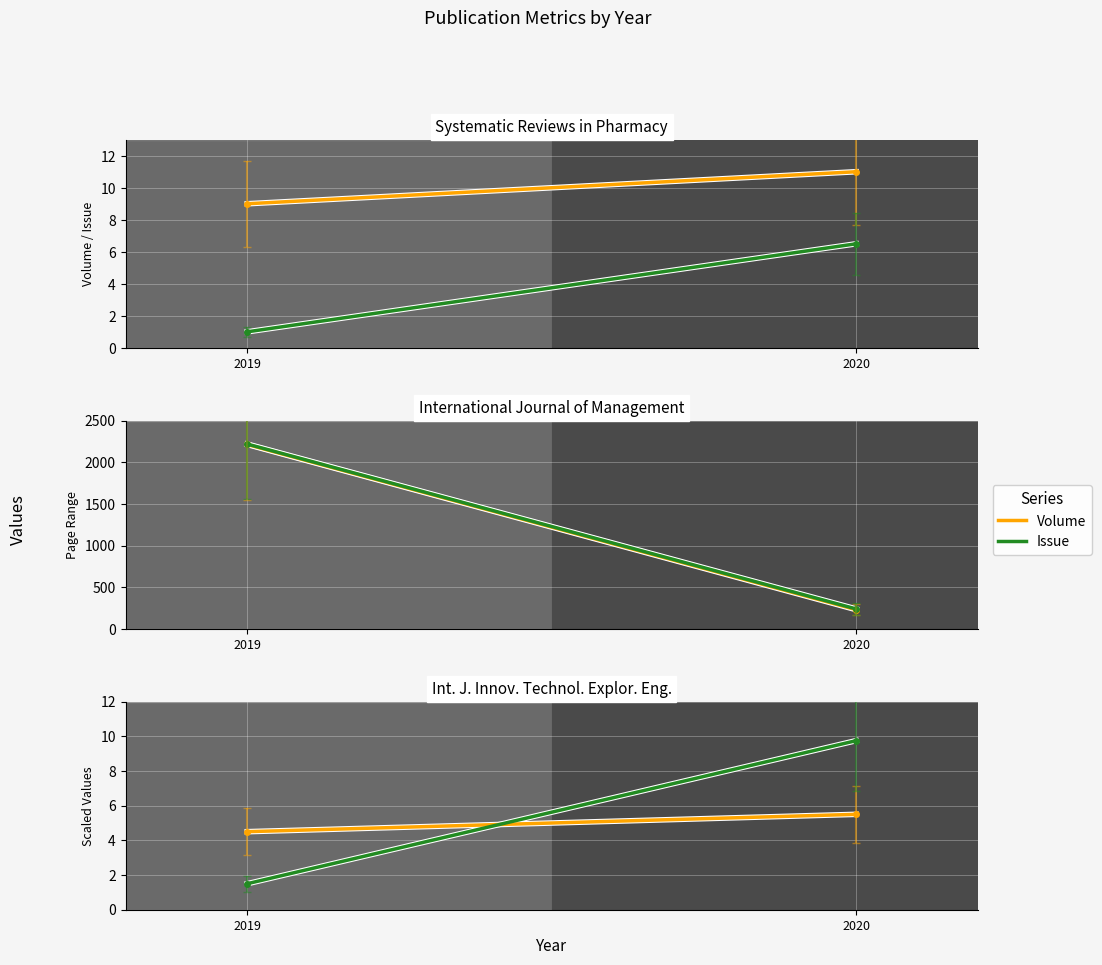

How many values in the Issue series exceed 9?

1